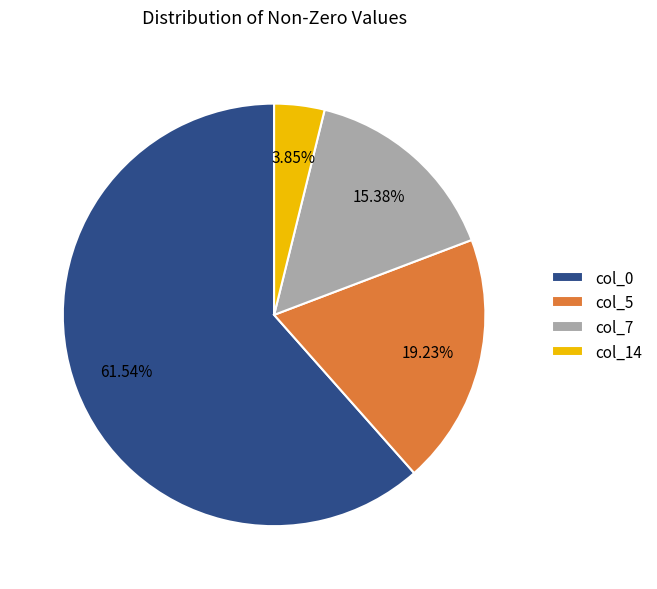

Between col_5 and col_14, which is larger?

col_5